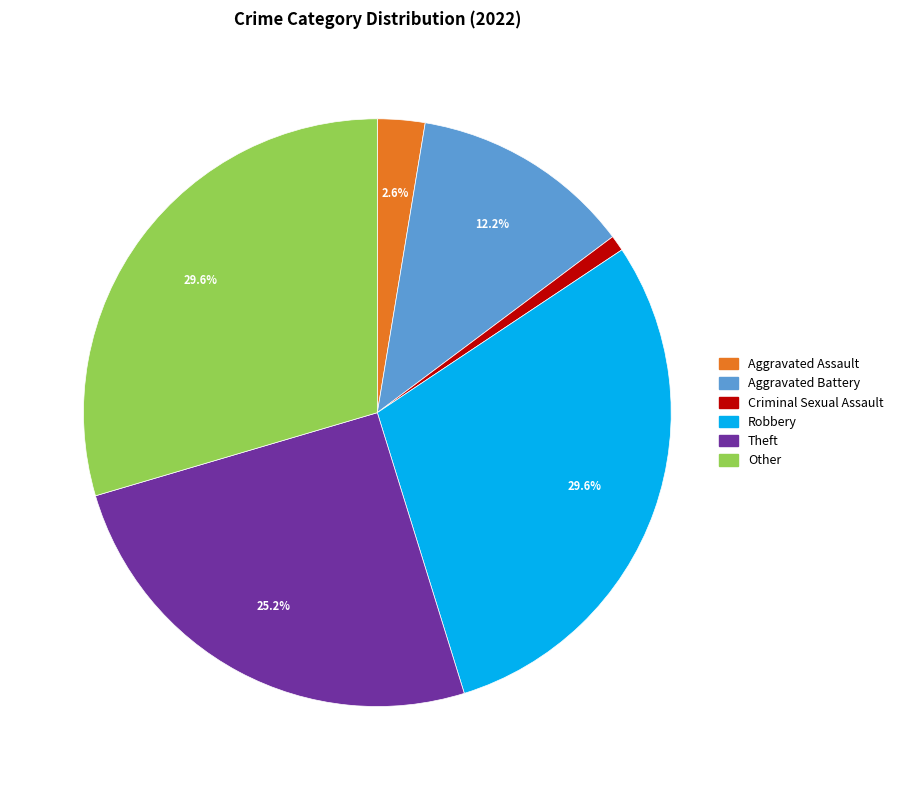

Which has a higher value, Theft or Aggravated Assault?

Theft